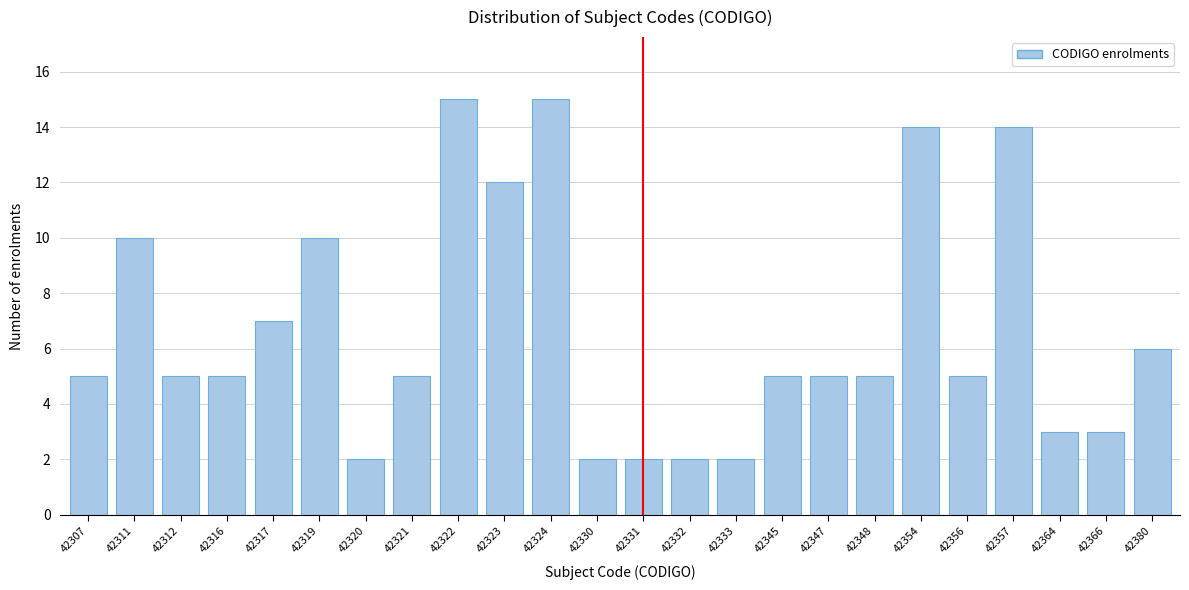

Reading left to right, transcribe all the data shown in this chart.

5	10	5	5	7	10	2	5	15	12	15	2	2	2	2	5	5	5	14	5	14	3	3	6